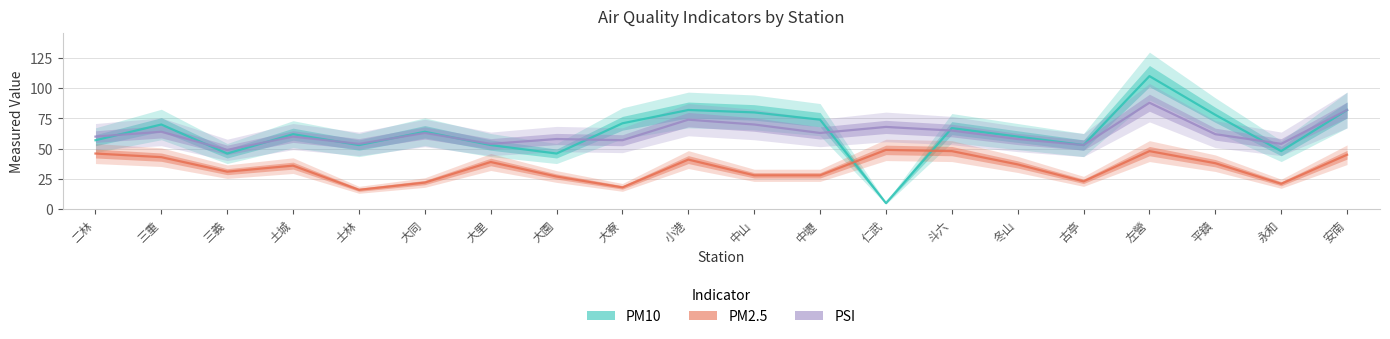

How many lines are shown in the chart?

3